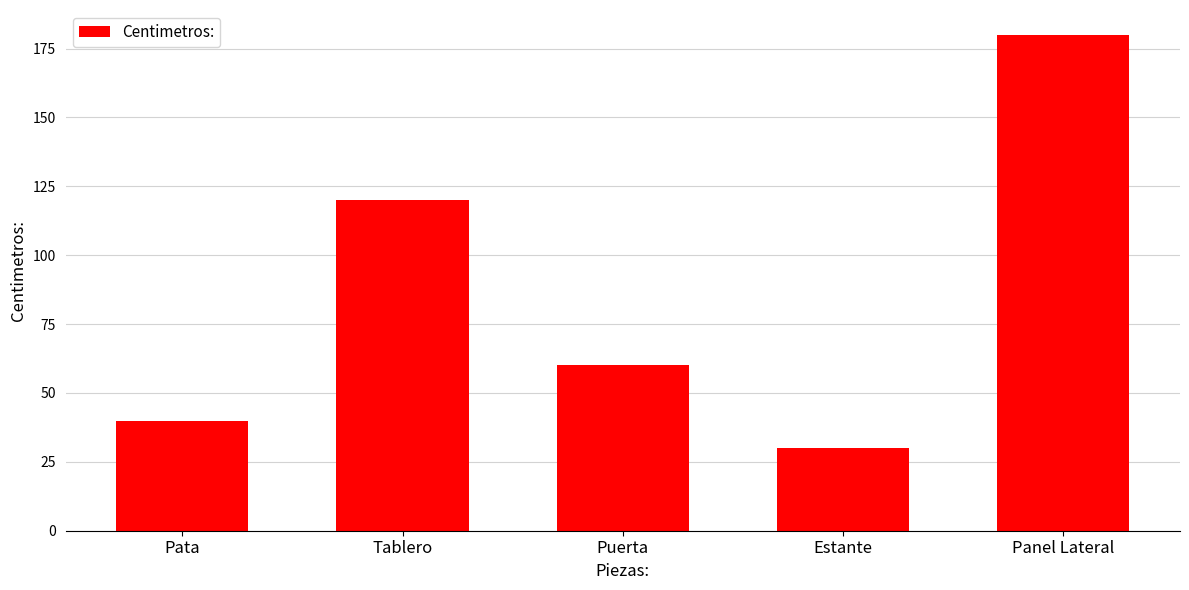

How many series are shown in this chart?

1